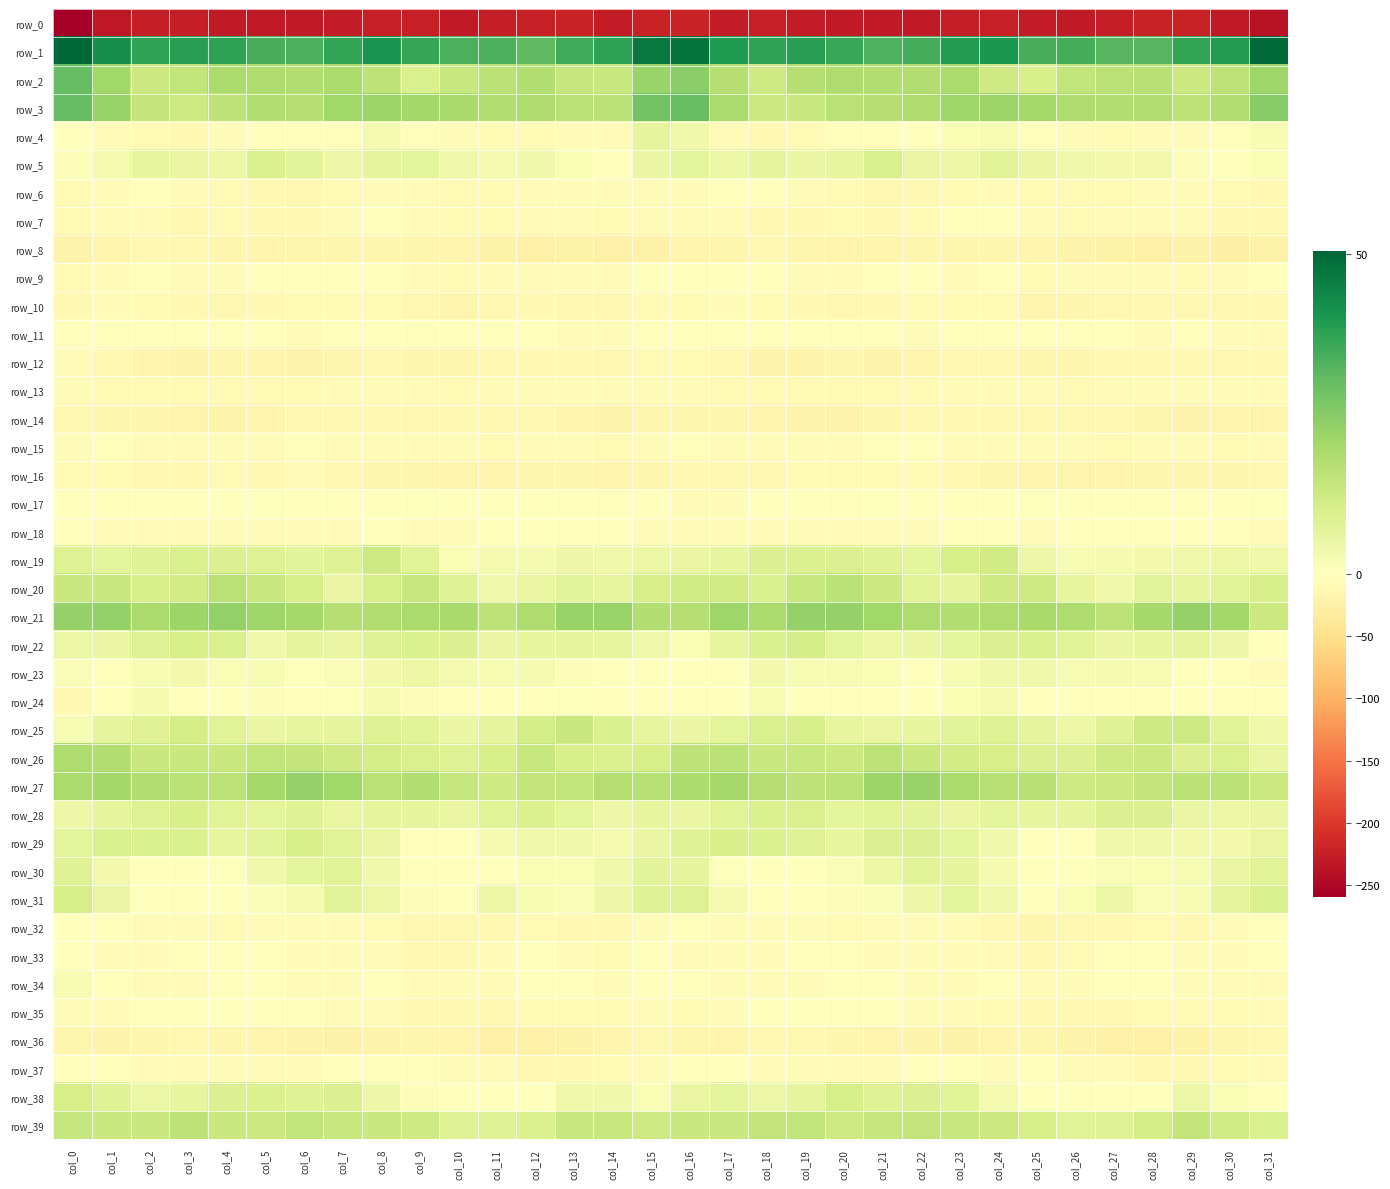

The row_12 series shows -6.4 at col_8. True or false?

False